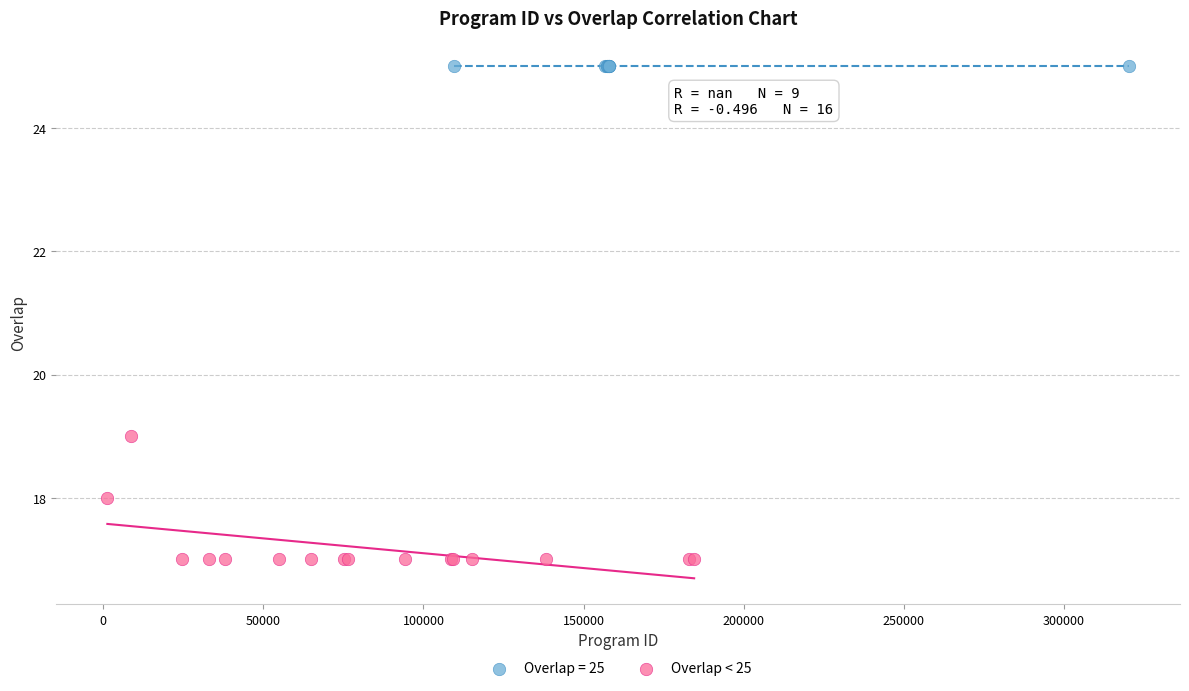

Which series contains the lowest Y value?

Overlap < 25